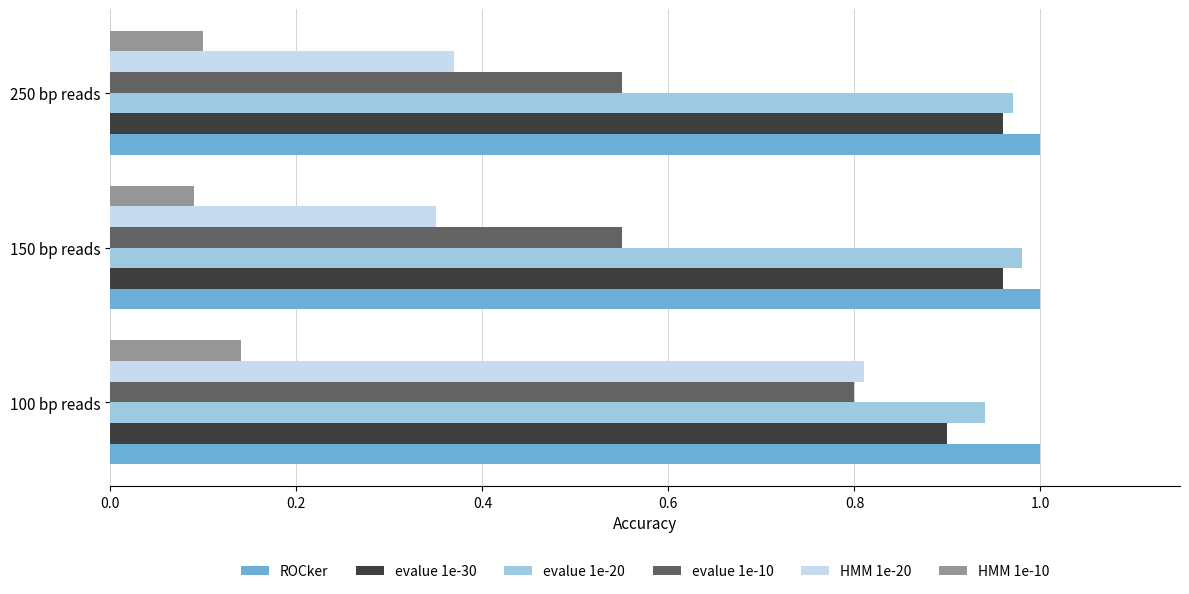

Is it true that evalue 1e-20 equals 0.4 at 150 bp reads?

False